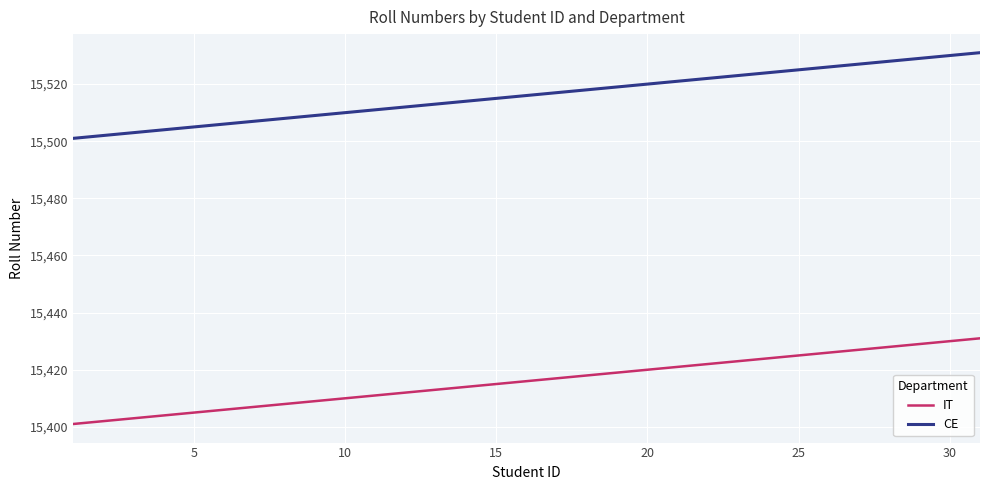

Rank the series by their maximum value, from highest to lowest.

CE, IT